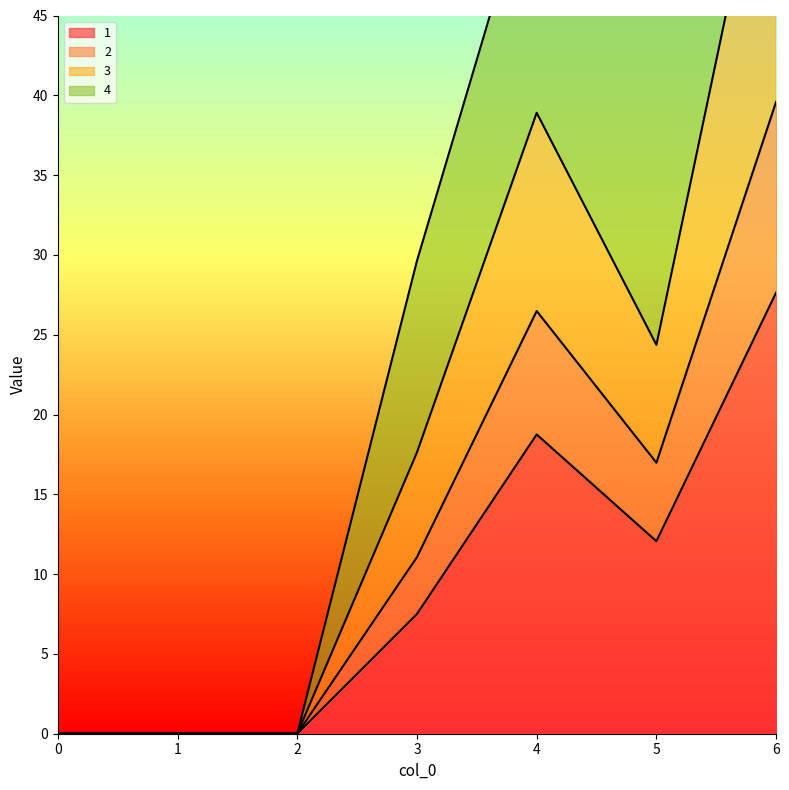

The value of 1 at 5 is 6.9. True or false?

False